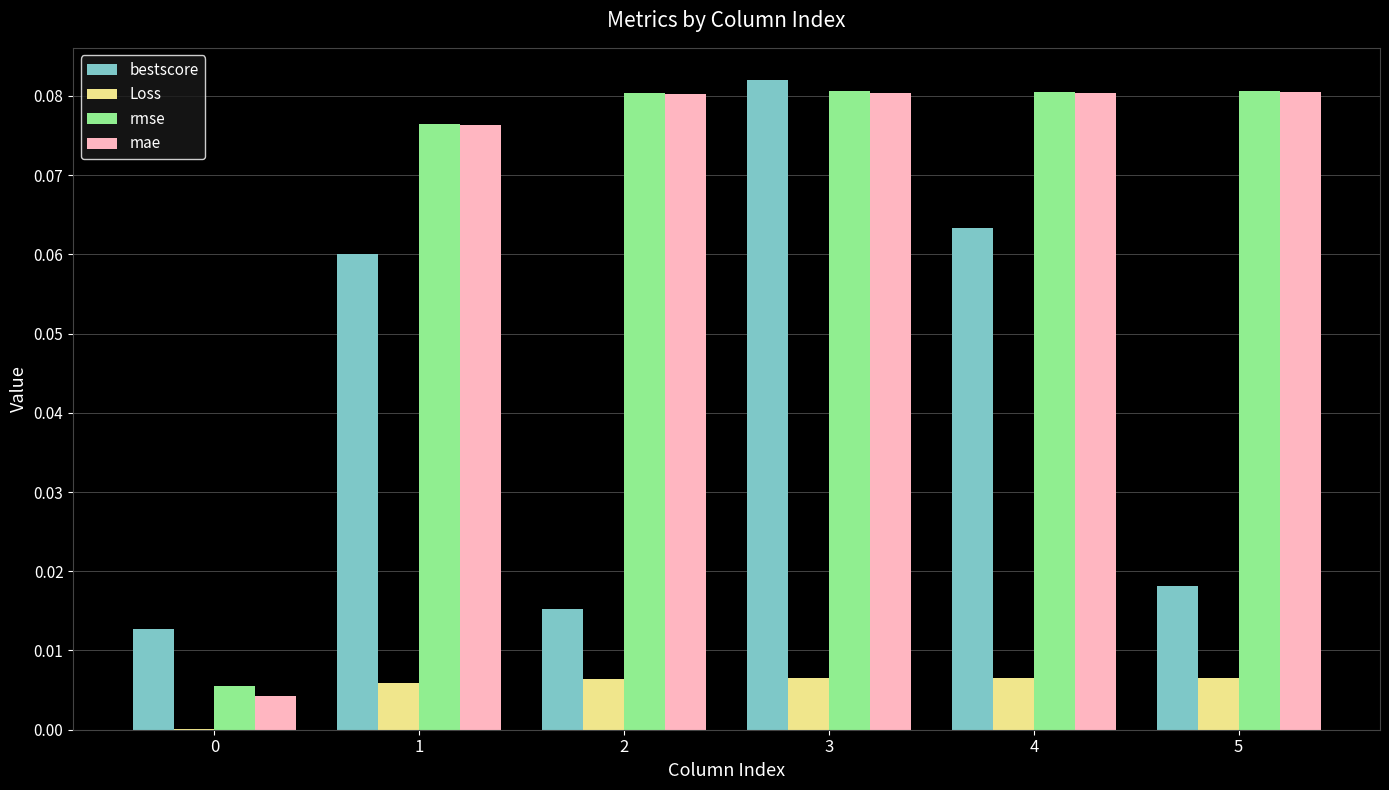

At which category is the sum across all series the highest?

3